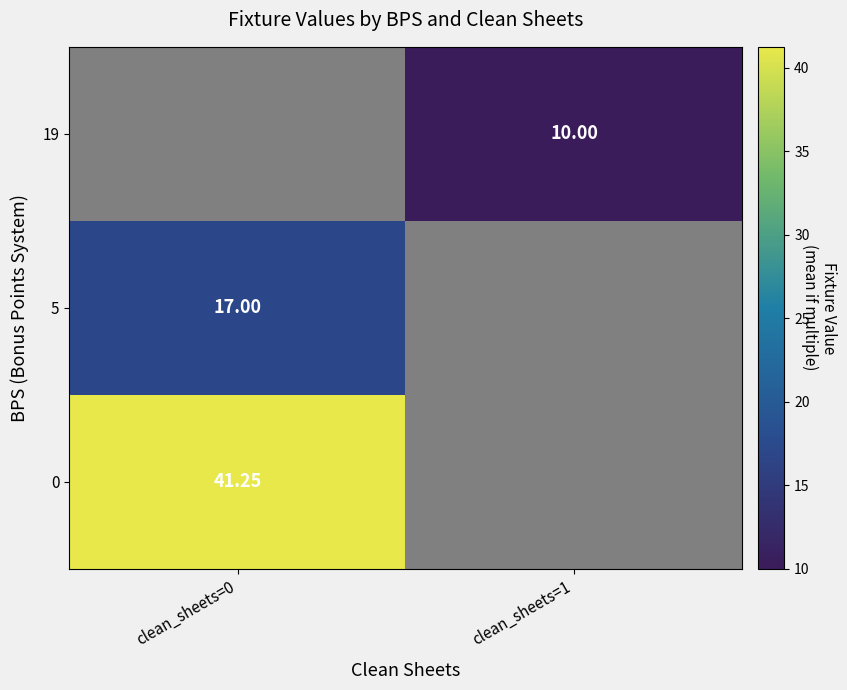

At which label does 5 reach its minimum?

clean_sheets=0